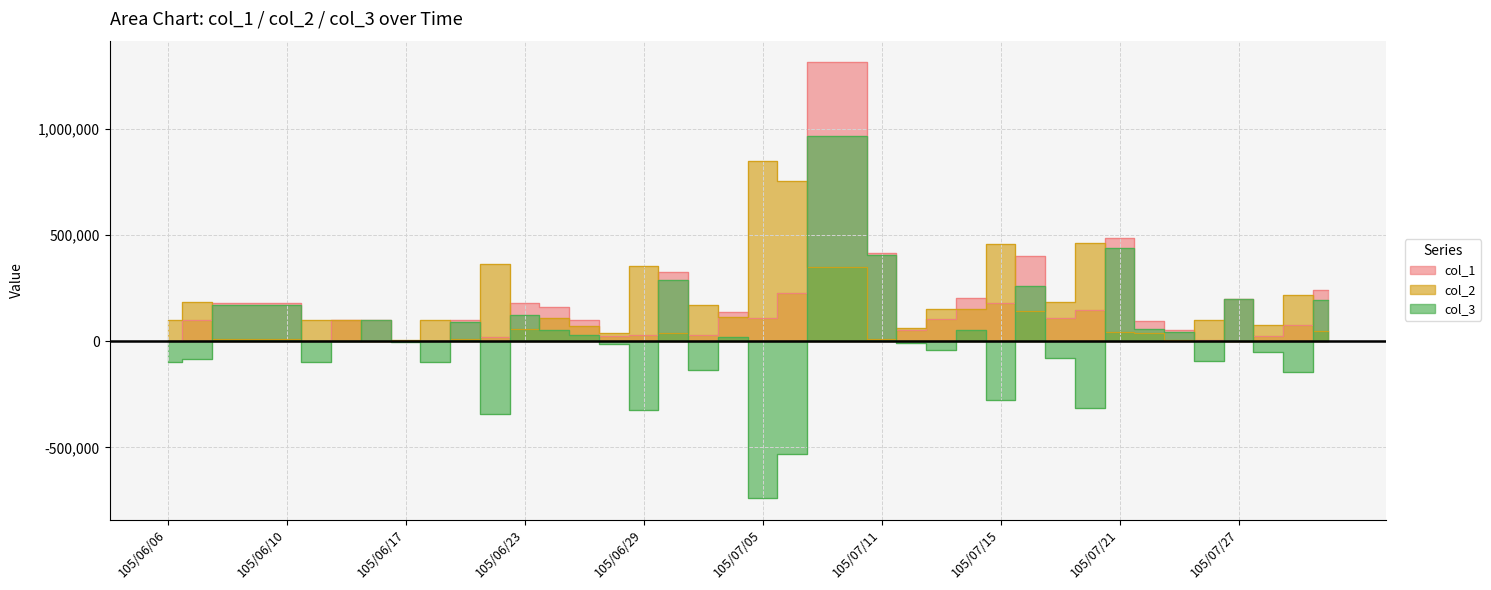

What is the sum of all col_1 values?

7679000